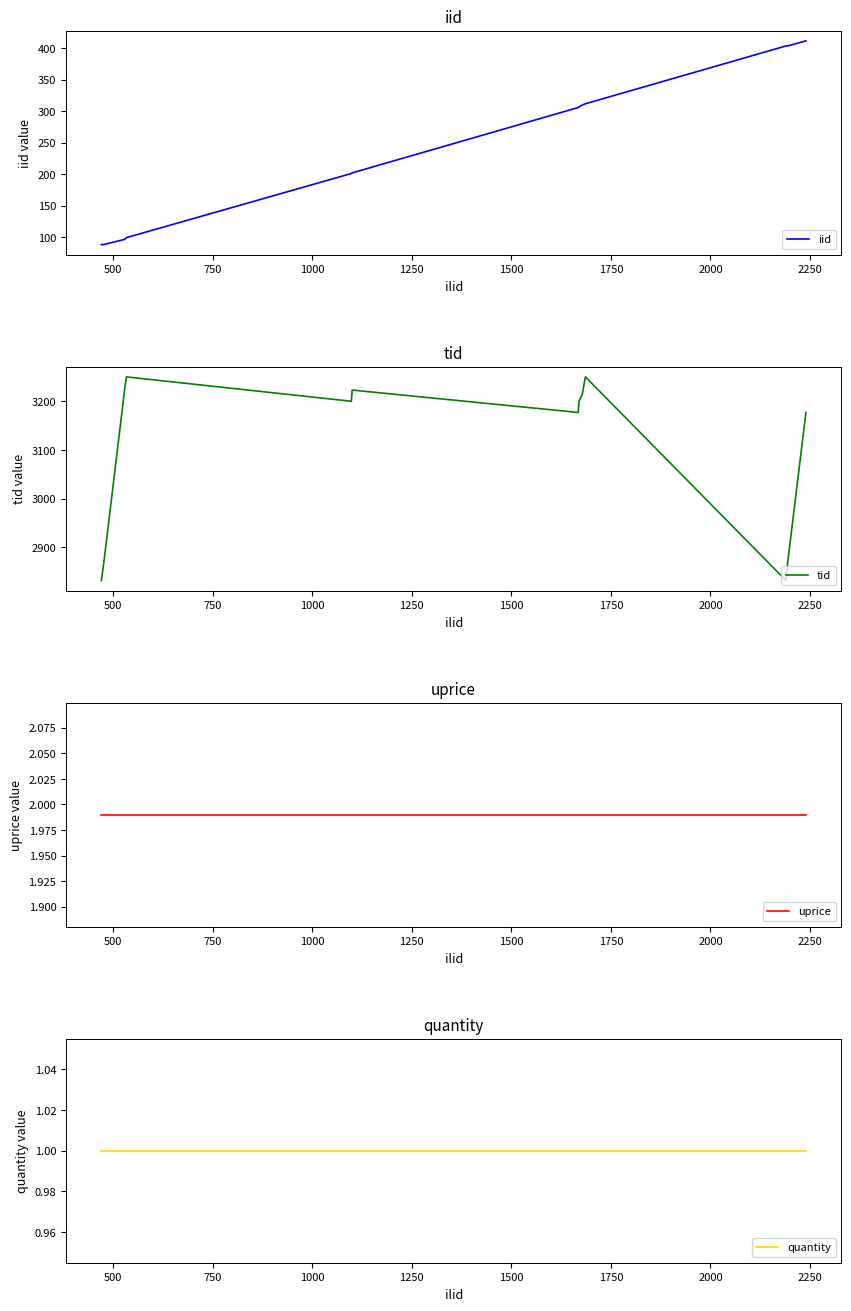

What is the maximum value for iid?

412